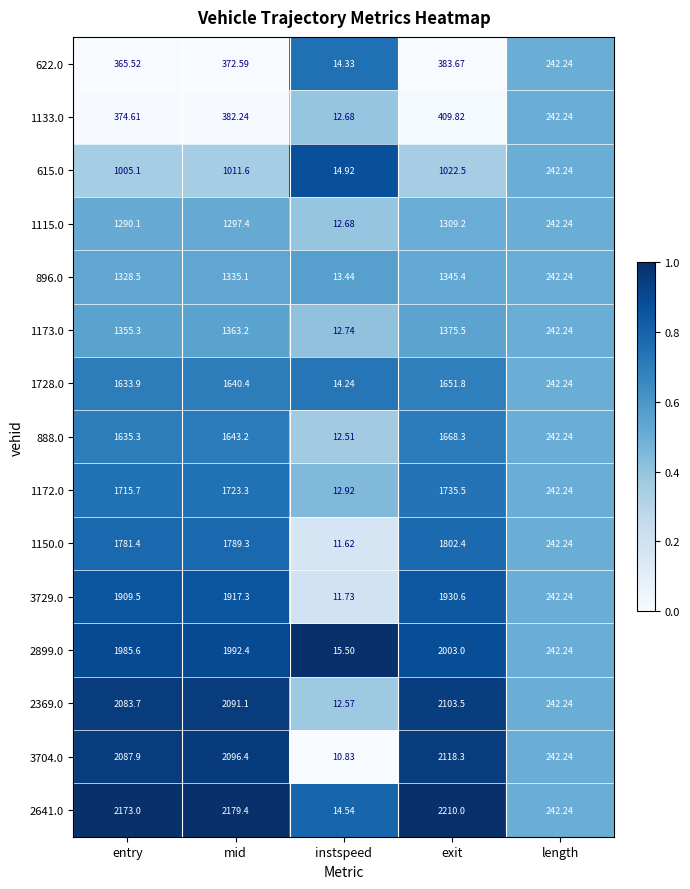

Which series has the largest range (max minus min)?

2641.0